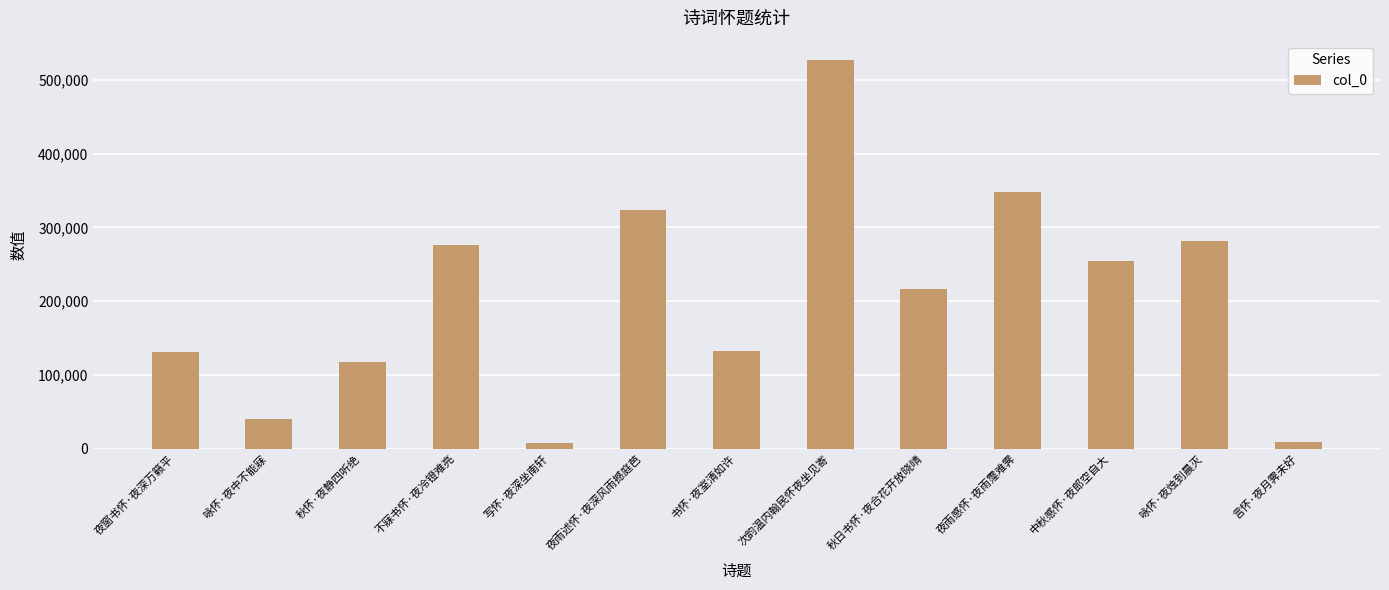

At which category does the chart reach its peak across all series?

次韵温内翰民怀夜坐见寄